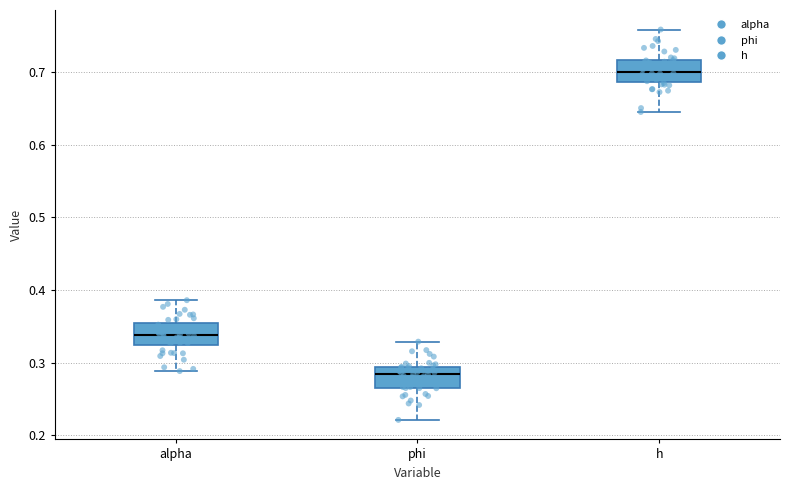

Where does the median line of the box for phi sit on the y-axis? The values are not printed on the chart, so give them approximately, as read against the axis.

0.28